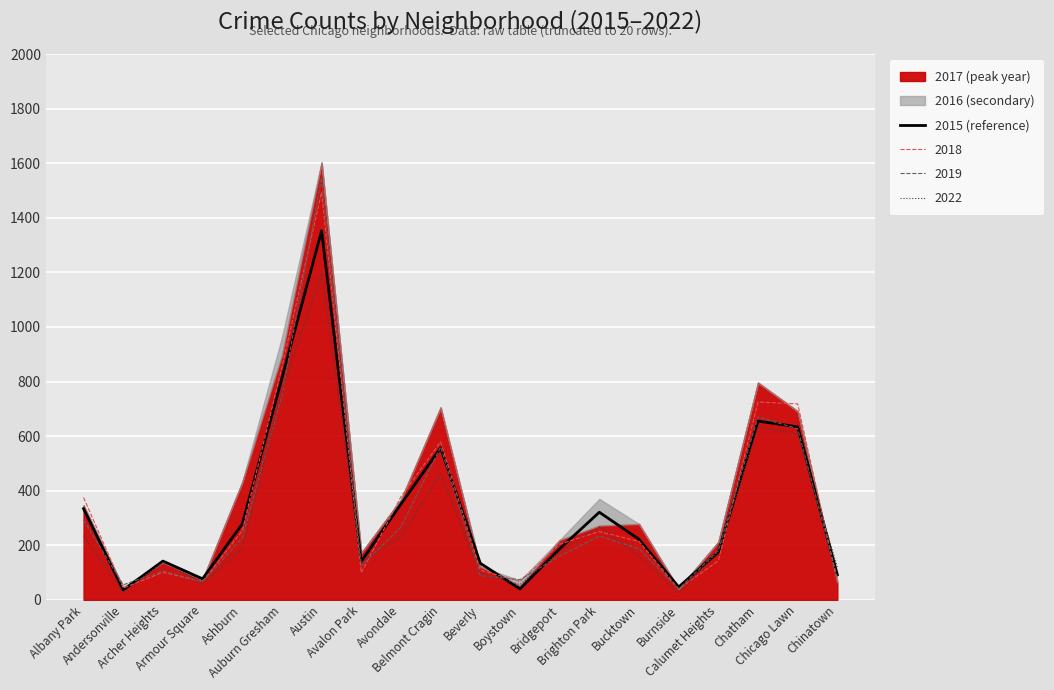

Rank the categories by value from lowest to highest.

Andersonville, Boystown, Burnside, Armour Square, Chinatown, Beverly, Avalon Park, Archer Heights, Calumet Heights, Bridgeport, Bucktown, Ashburn, Brighton Park, Albany Park, Avondale, Belmont Cragin, Chicago Lawn, Chatham, Auburn Gresham, Austin